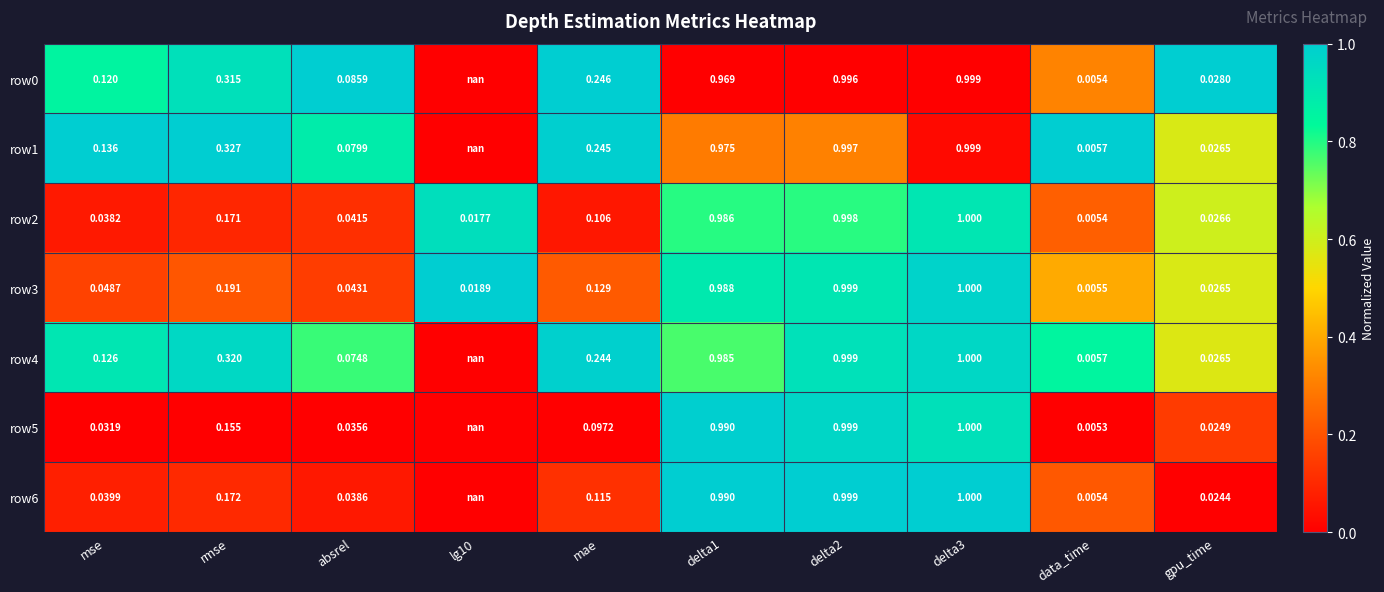

Which category has the lowest value across all series?

data_time